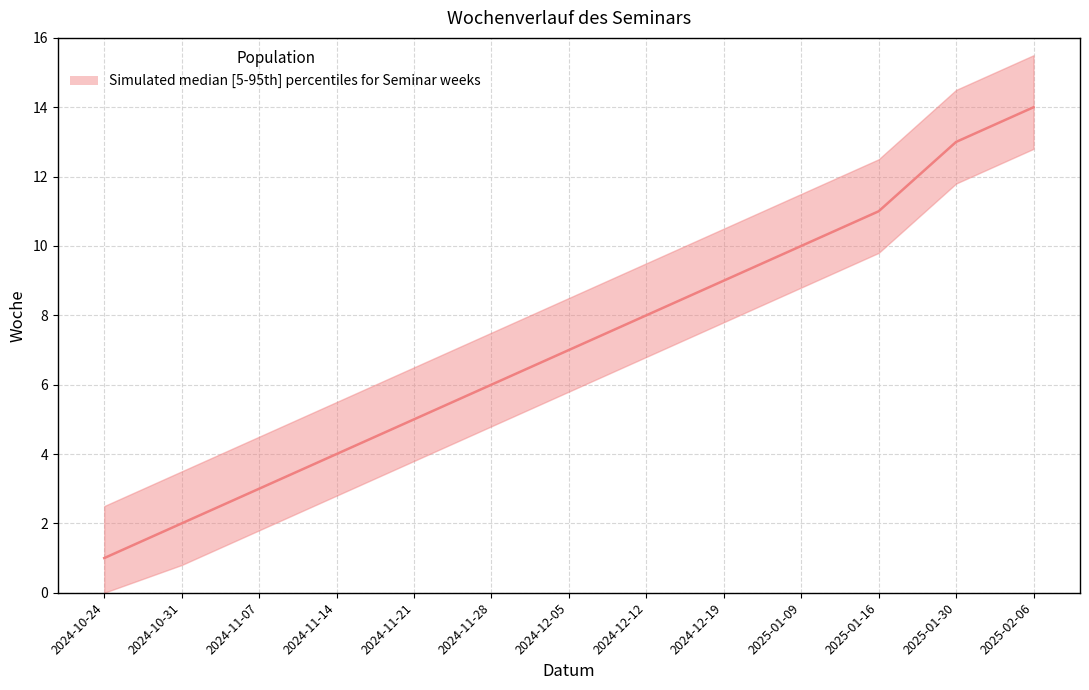

Which label corresponds to the smallest value in the chart?

2024-10-24